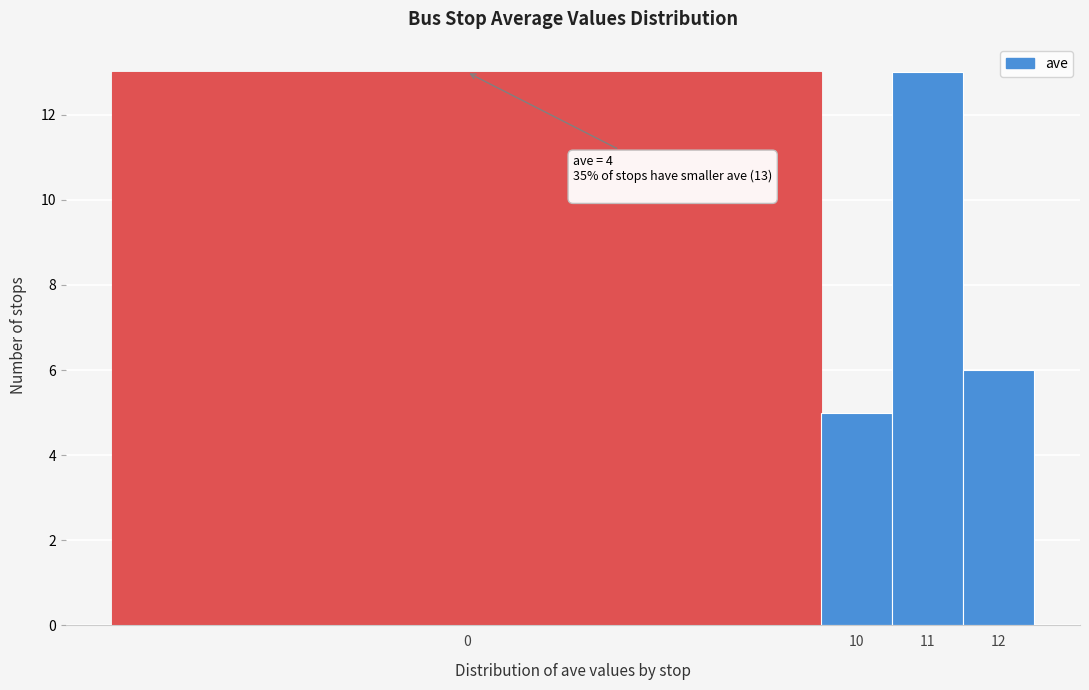

Reading left to right, what are all the values shown in this chart?

13	5	13	6